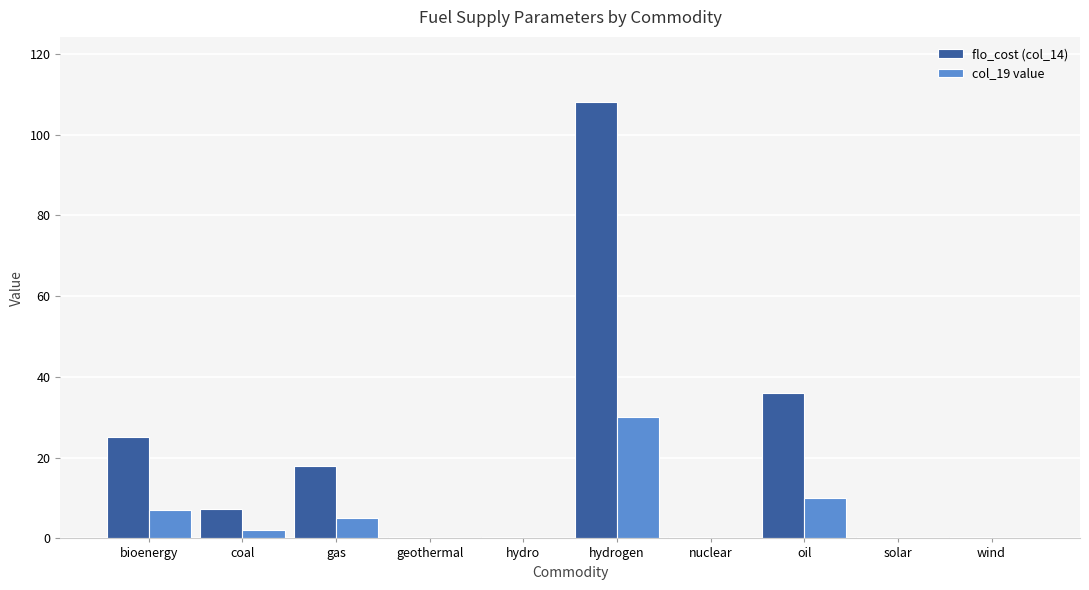

Does the chart contain stacked bars?

No